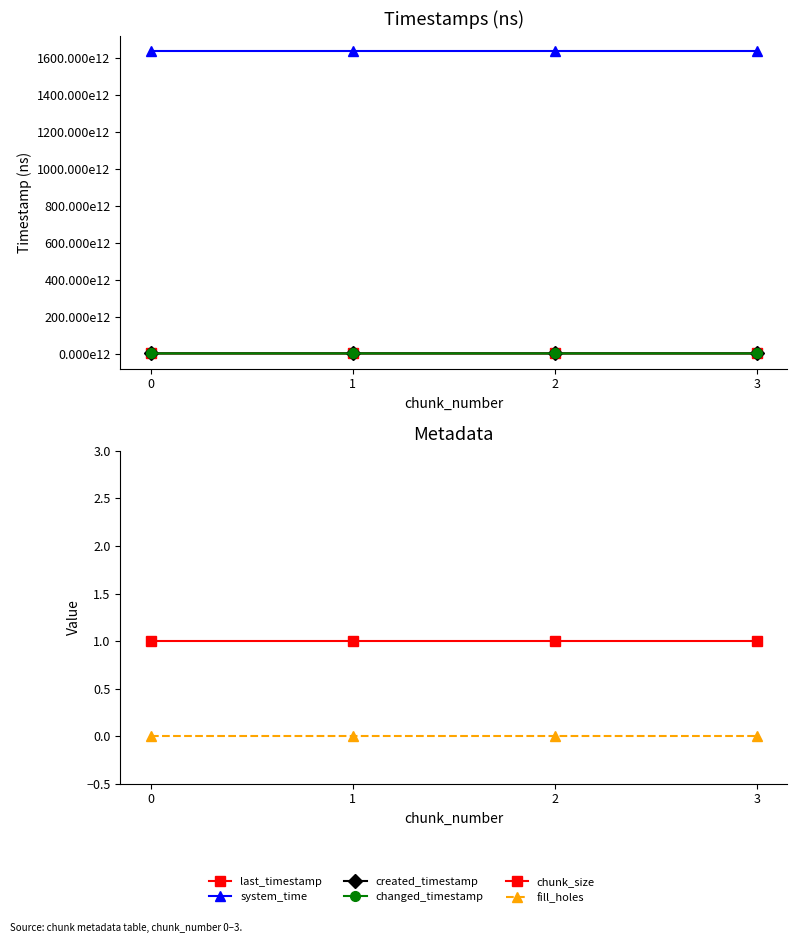

True or false: fill_holes and system_time cross at least once.

False